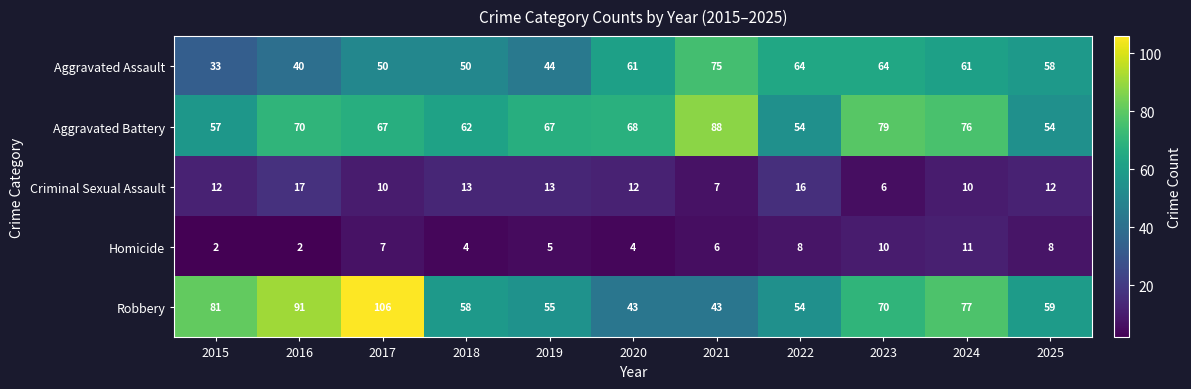

Which series has the largest range (max minus min)?

Robbery